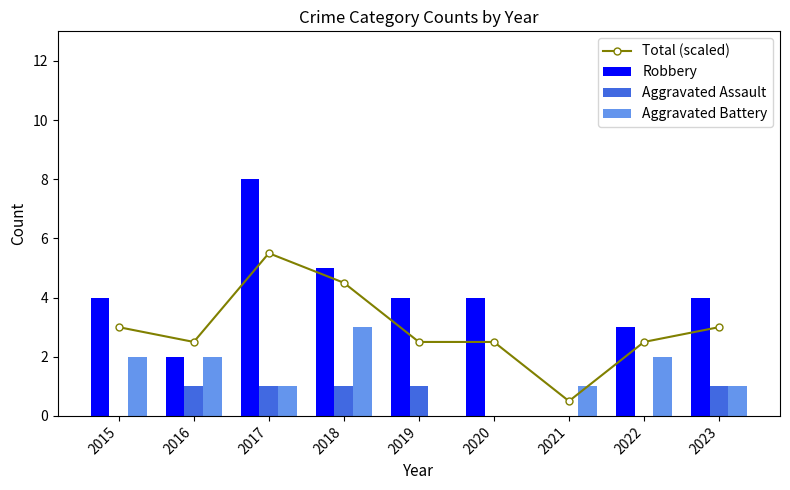

What is the sum of all Aggravated Assault values?

5